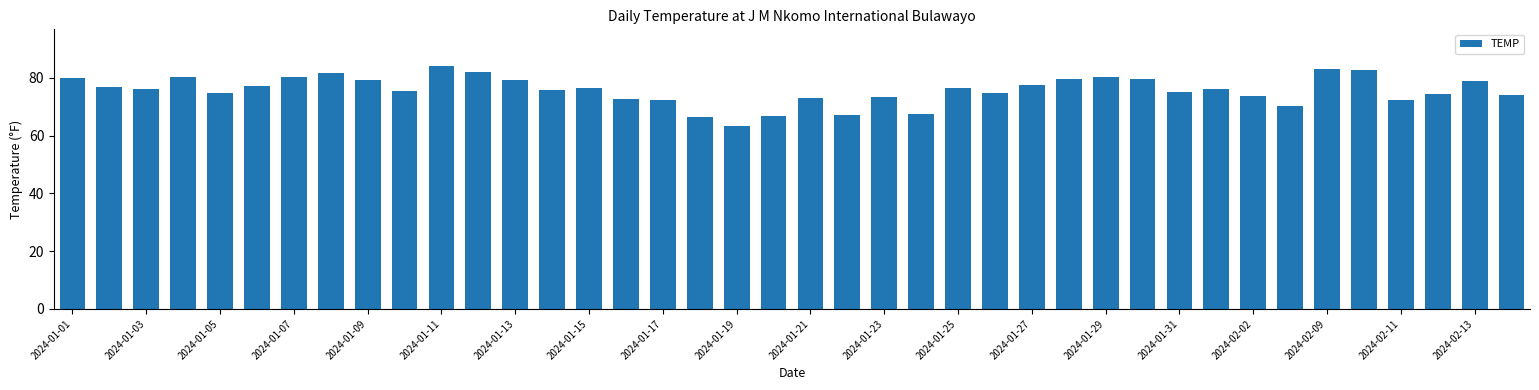

What is the difference between the maximum and minimum values?

21.0